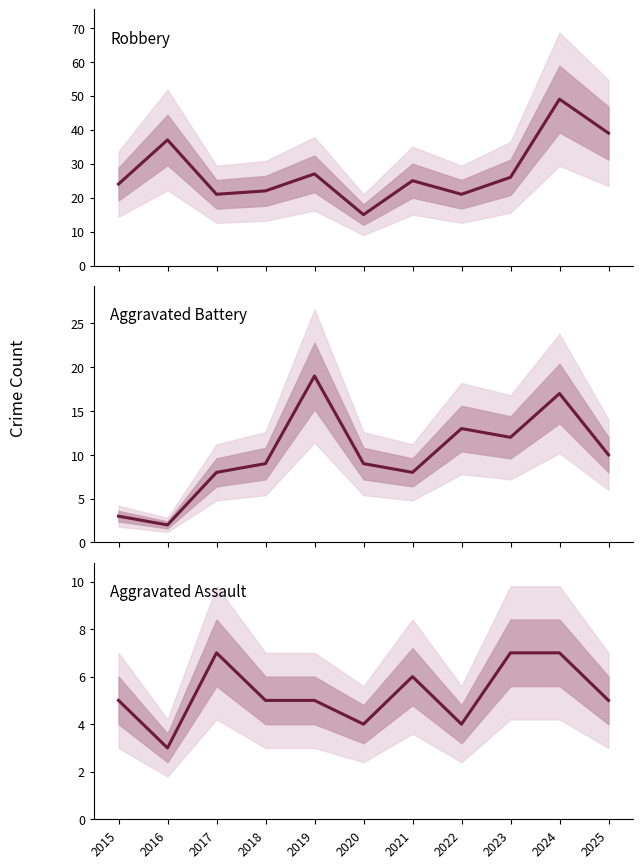

Count the number of data series in this chart.

3